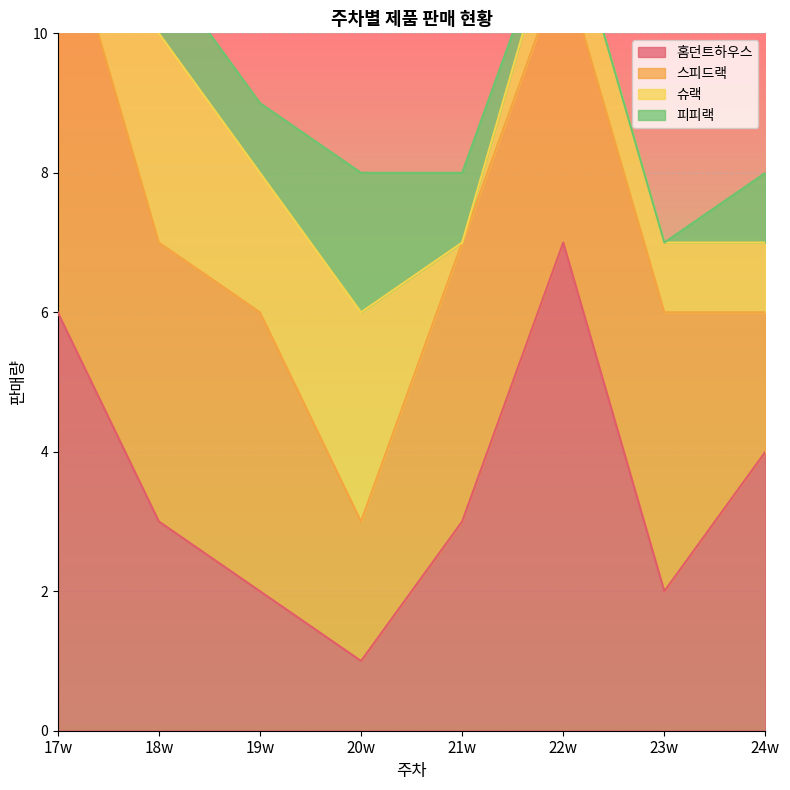

What is the highest value of the 슈랙 series?

3